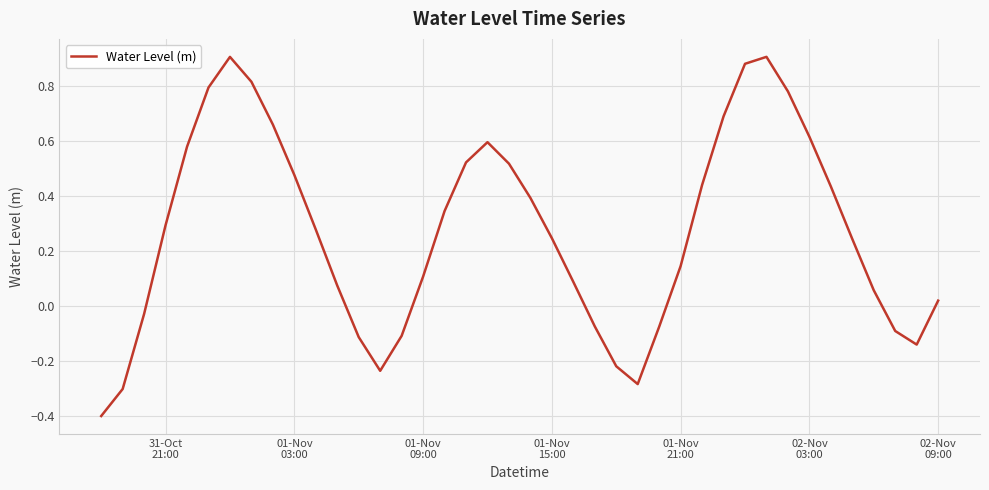

Count the number of data series in this chart.

1